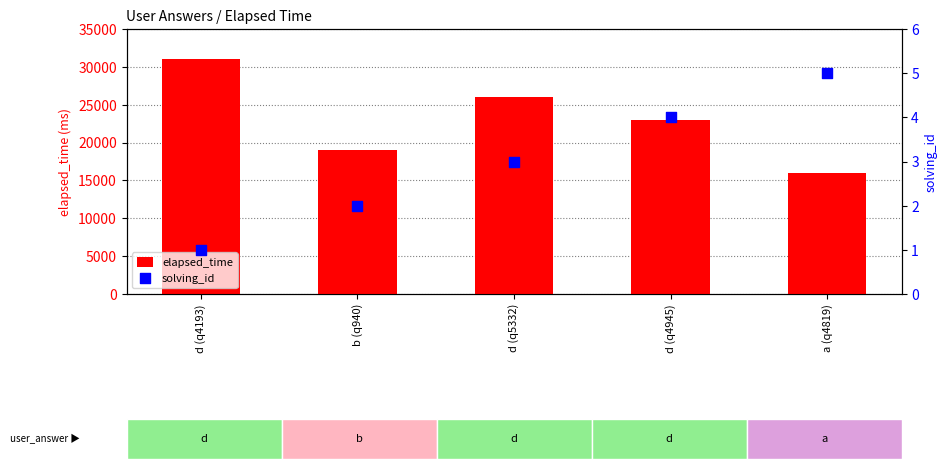

Is the value of solving_id at d (q5332) greater than the value of elapsed_time at d (q4945)?

No